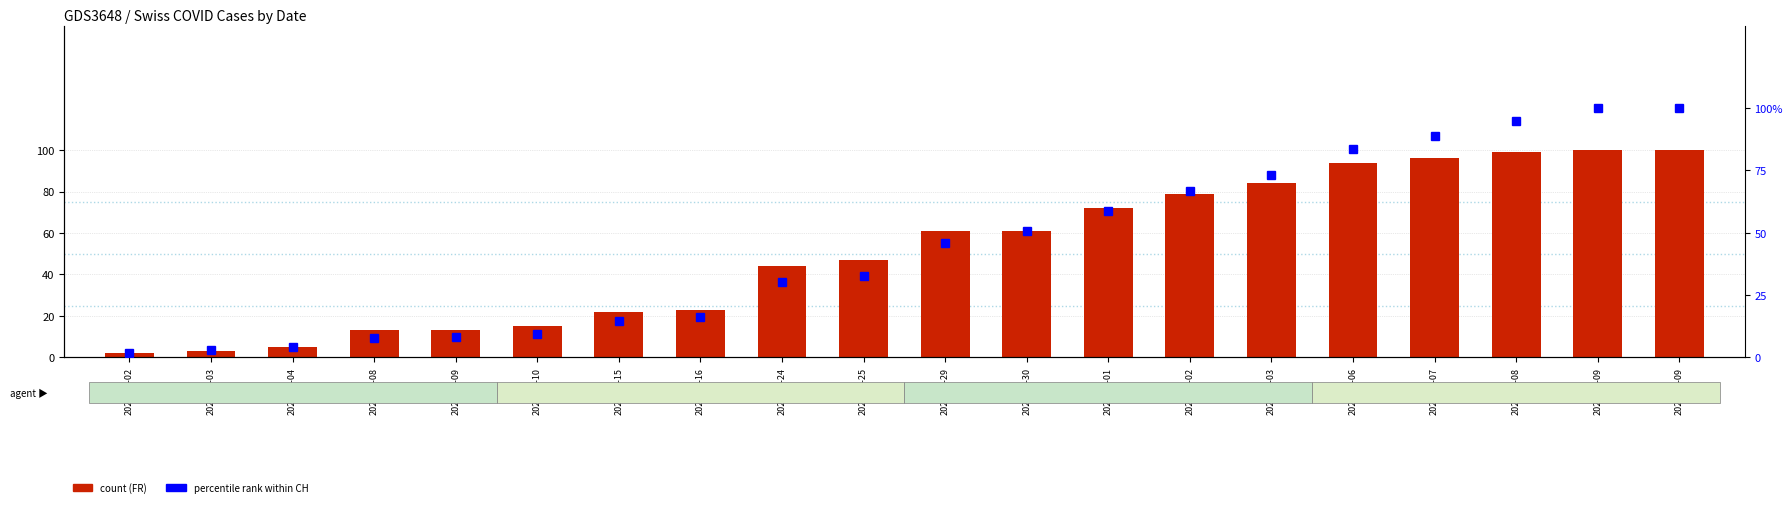

What is the spread (max minus min) of values at 2020-06-25?

14.4